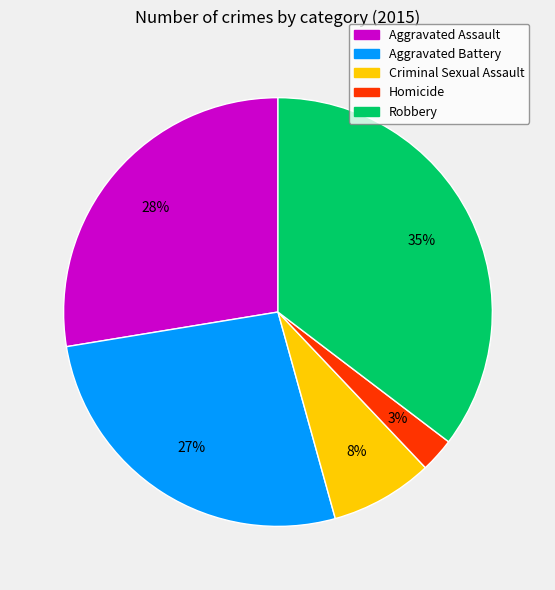

Rank the categories by value from lowest to highest.

Homicide, Criminal Sexual Assault, Aggravated Battery, Aggravated Assault, Robbery